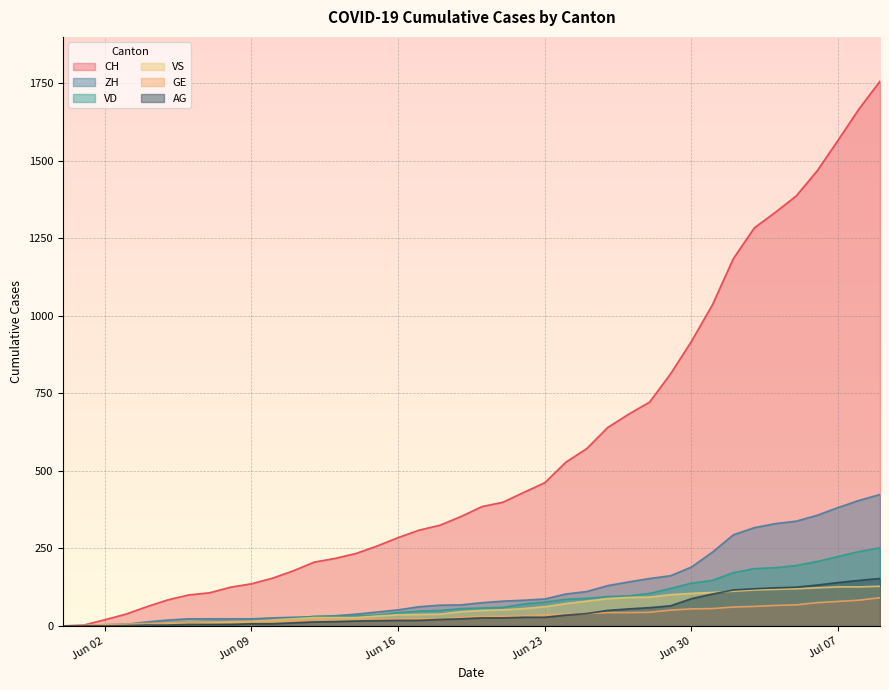

At which label does GE first exceed 31?

2020-06-22